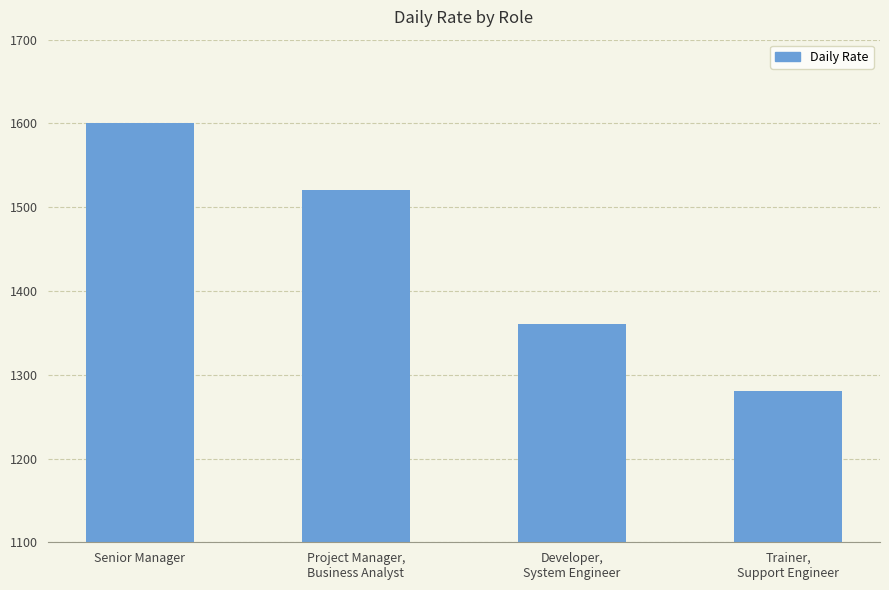

Reading left to right, transcribe all the data shown in this chart.

Senior Manager=1600	Project Manager,
Business Analyst=1520	Developer,
System Engineer=1360	Trainer,
Support Engineer=1280